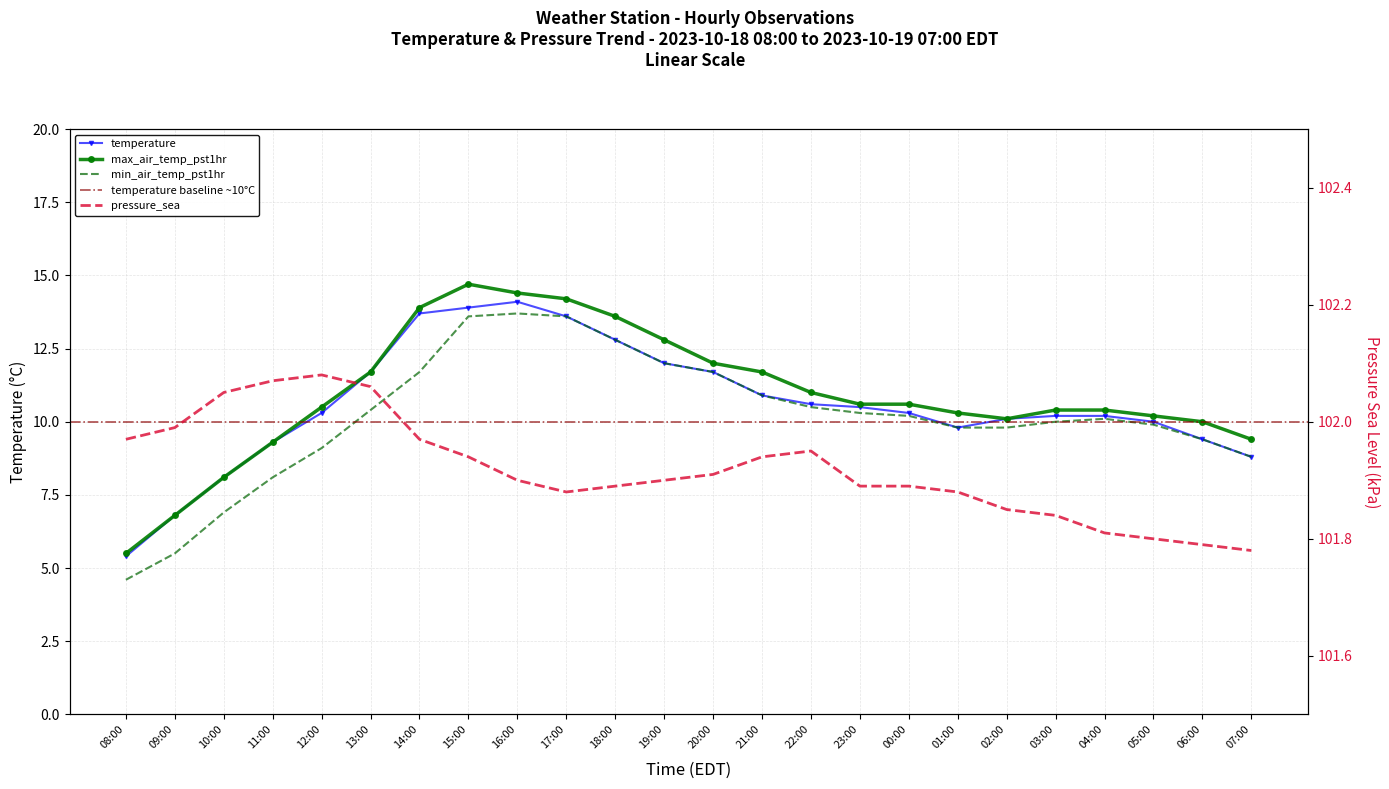

The value of max_air_temp_pst1hr at 04:00 is 10.4. True or false?

True